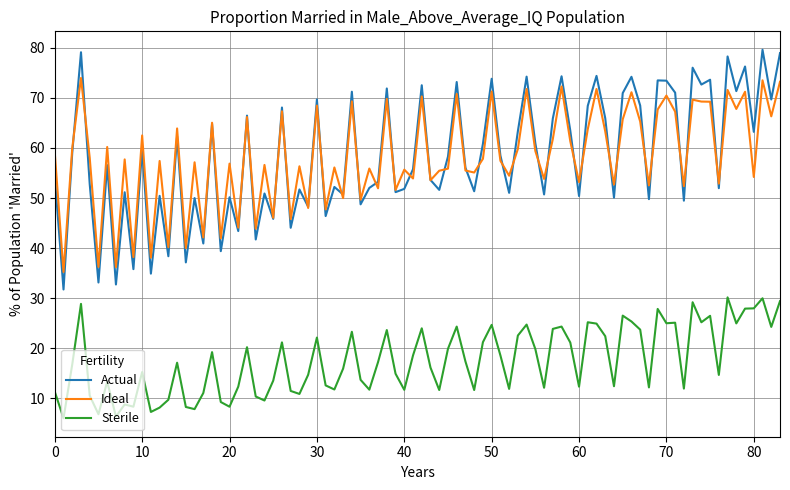

How many distinct data groups are displayed?

3